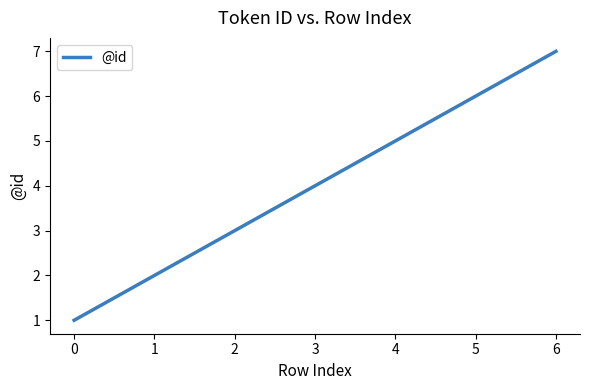

True or false: the data has more than 1 interior local peaks.

False